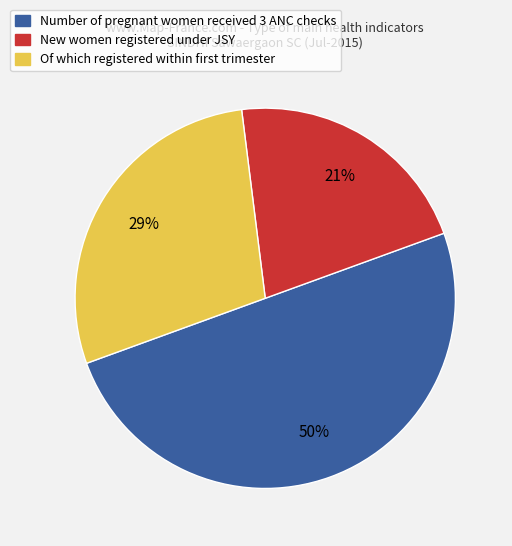

Rank the categories by value from lowest to highest.

New women registered under JSY, Of which registered within first trimester, Number of pregnant women received 3 ANC checks